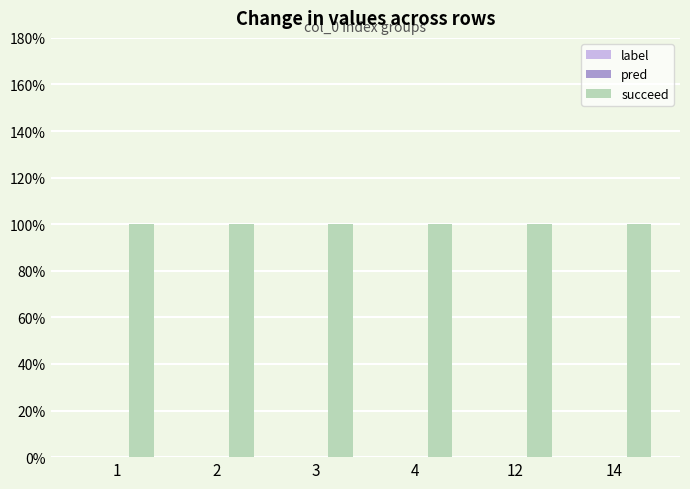

Is it true that pred equals 0 at 2?

True